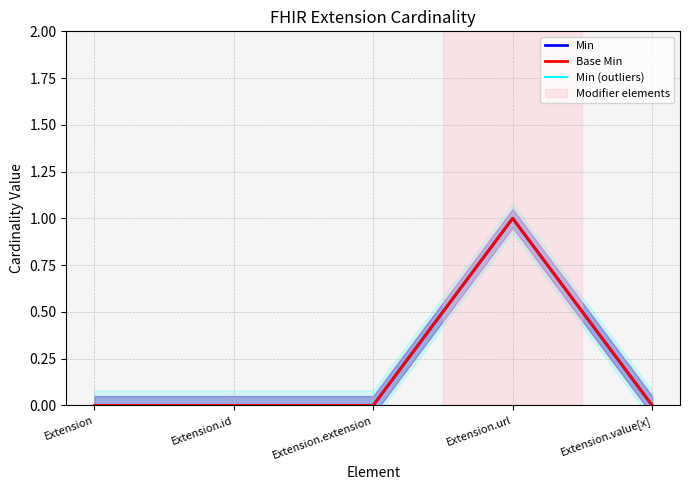

Count the number of categories in the chart.

5